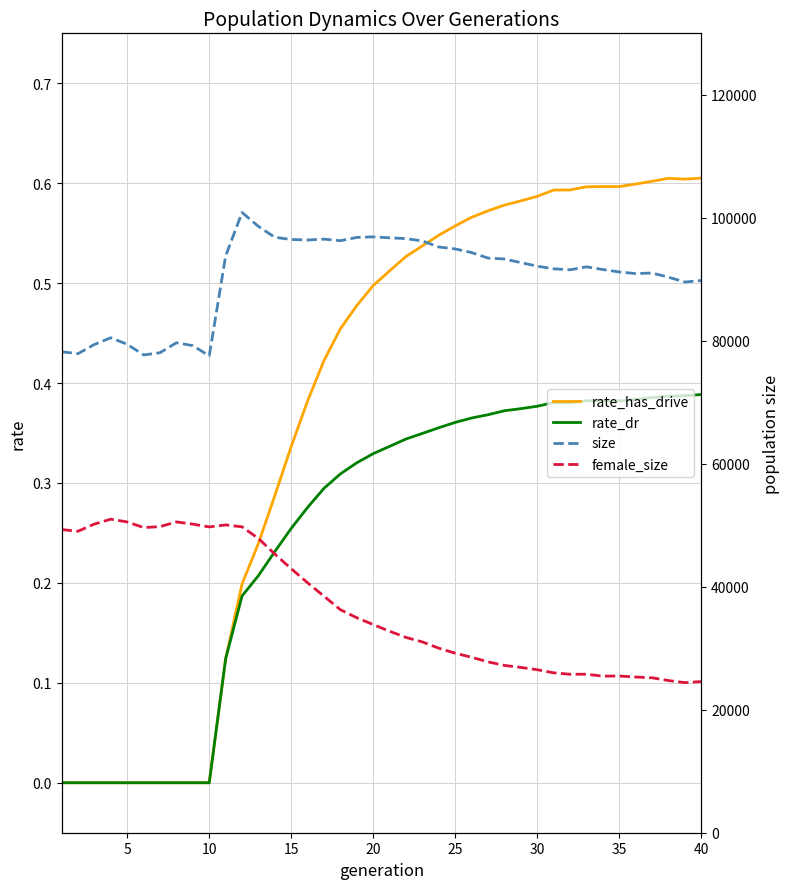

True or false: female_size has a value of 17309.9 at 26.

False